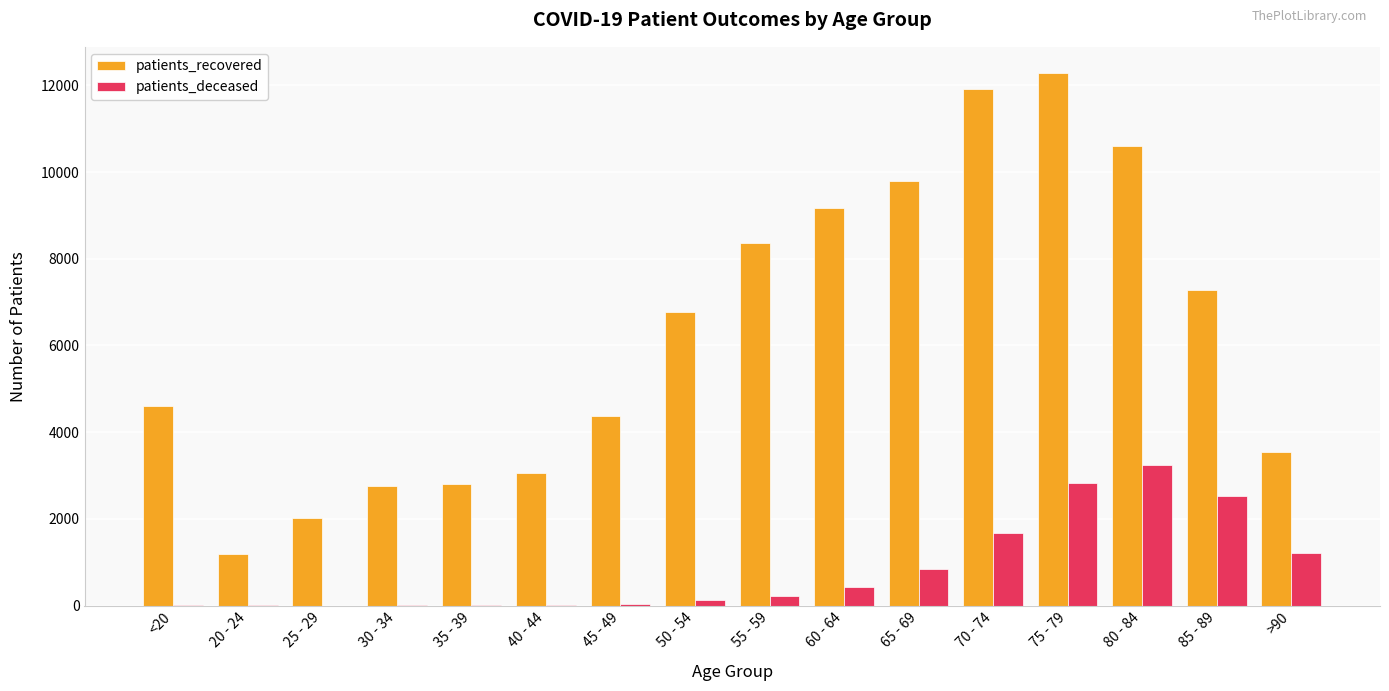

What are all the series names shown in the legend?

patients_recovered, patients_deceased